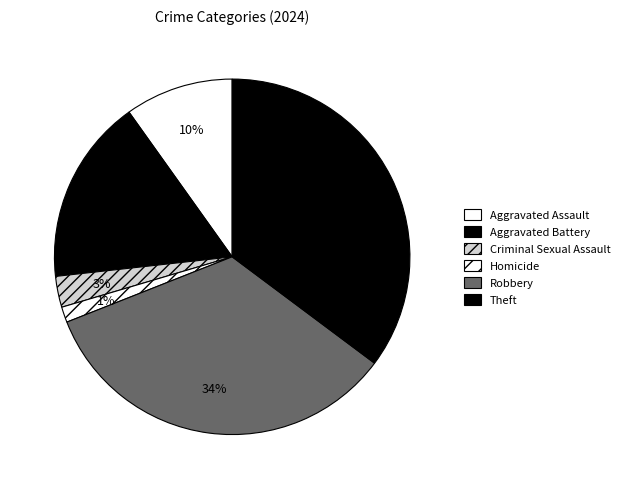

To the nearest percent, what is the difference between the largest and smallest slice percentages?

34%